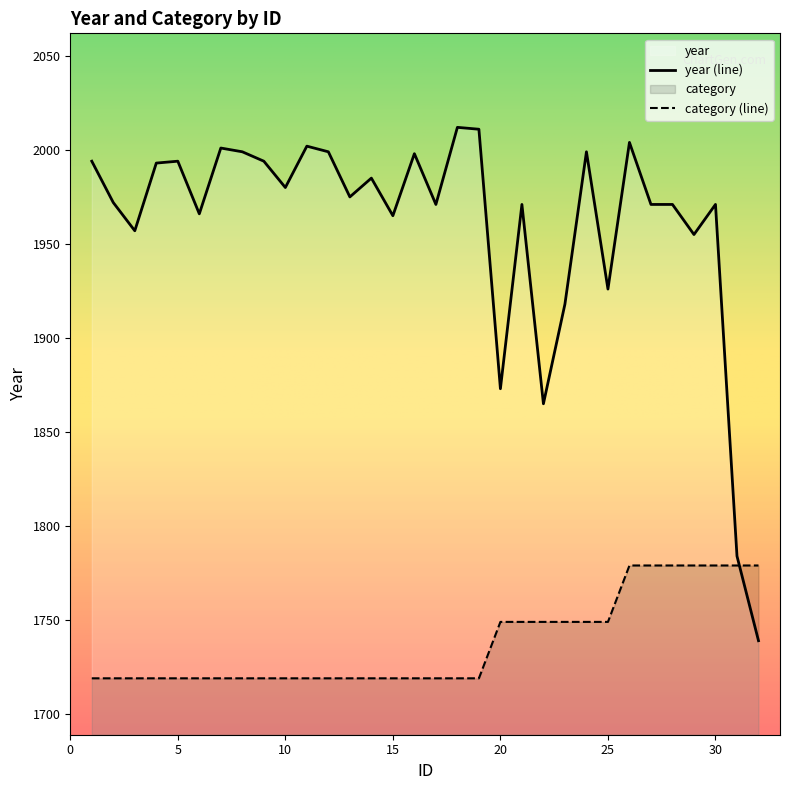

After their last crossing, which series has the higher values: year or category?

category